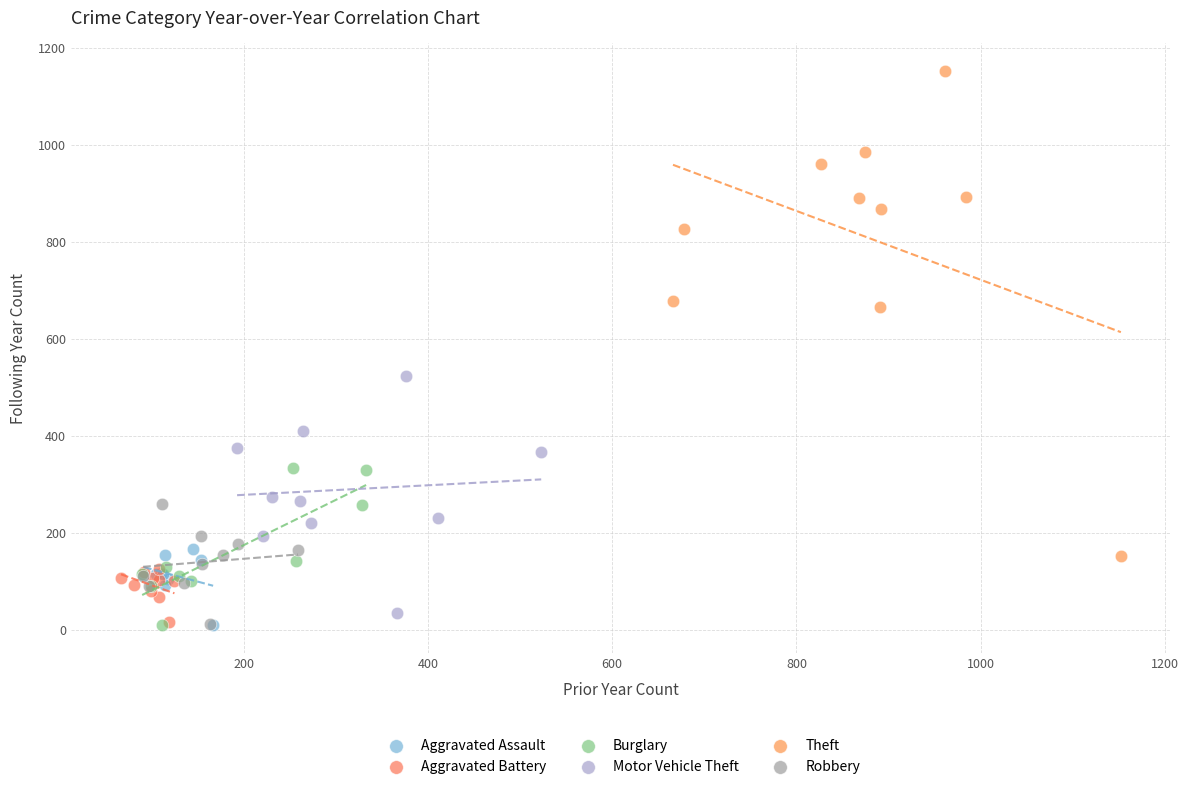

Which series has the widest spread of Y values?

Theft